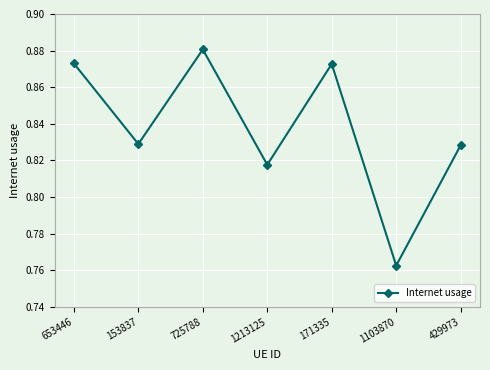

How many points are lower than both their immediate neighbors (excluding endpoints)?

3